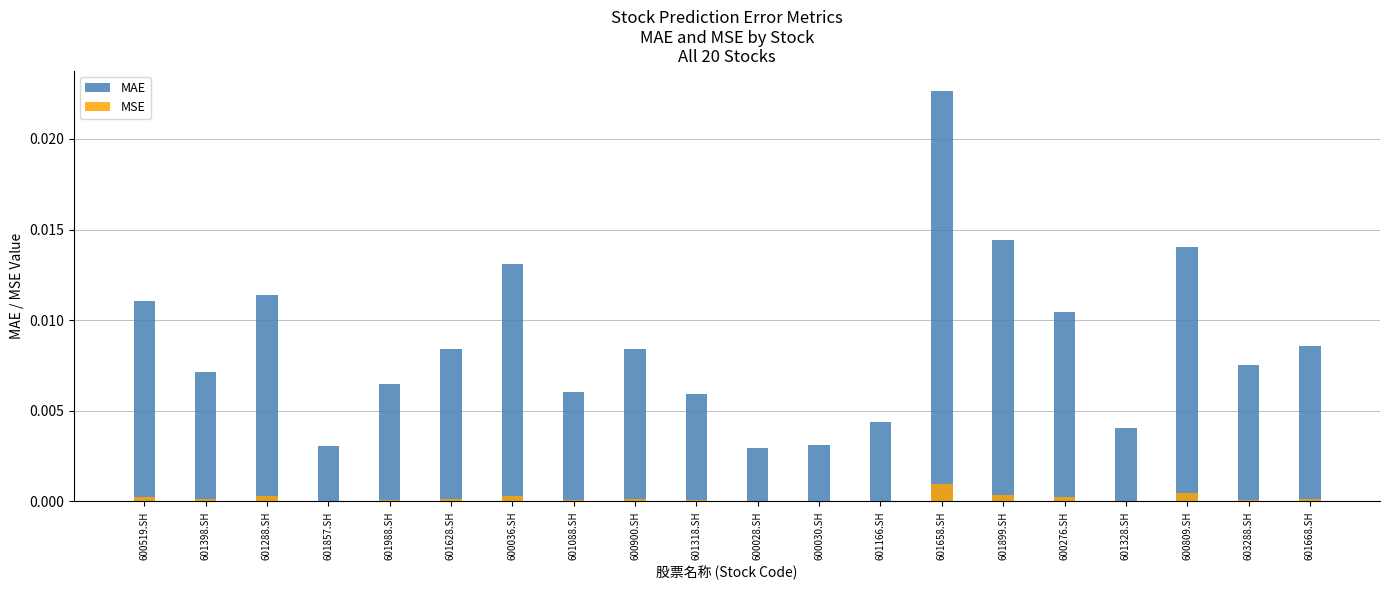

Are the bars horizontal?

No